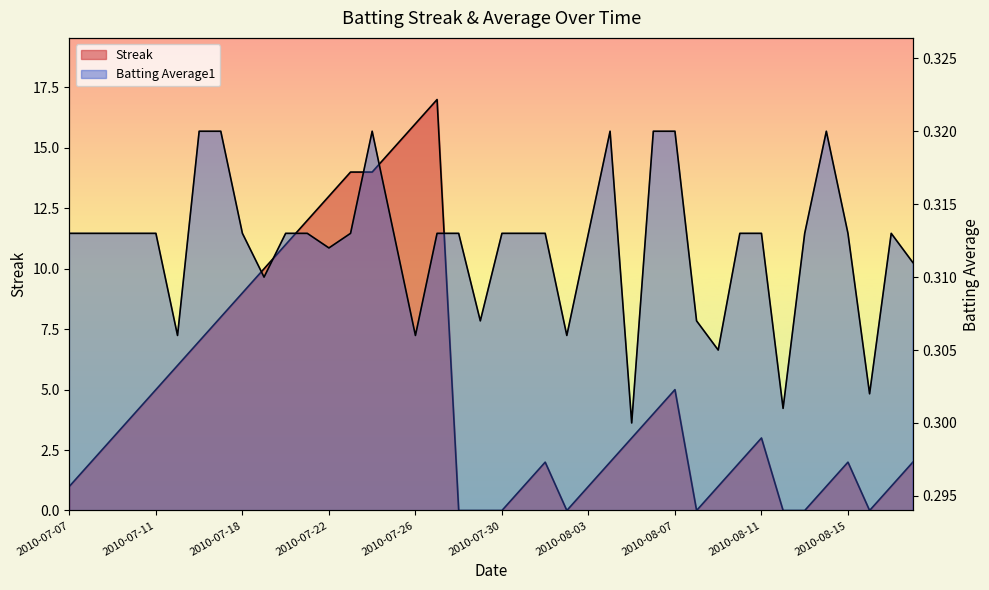

How many positive values does the Streak series have?

32